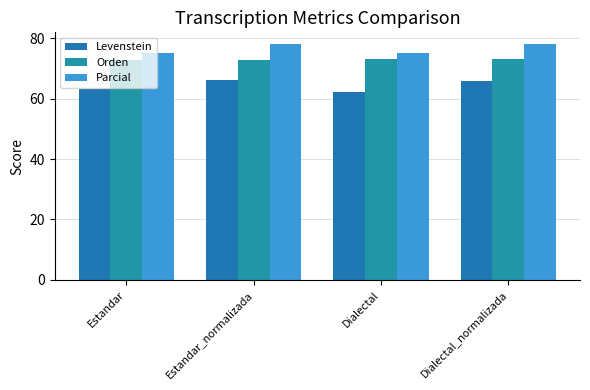

How many data points in Orden are above 73?

2